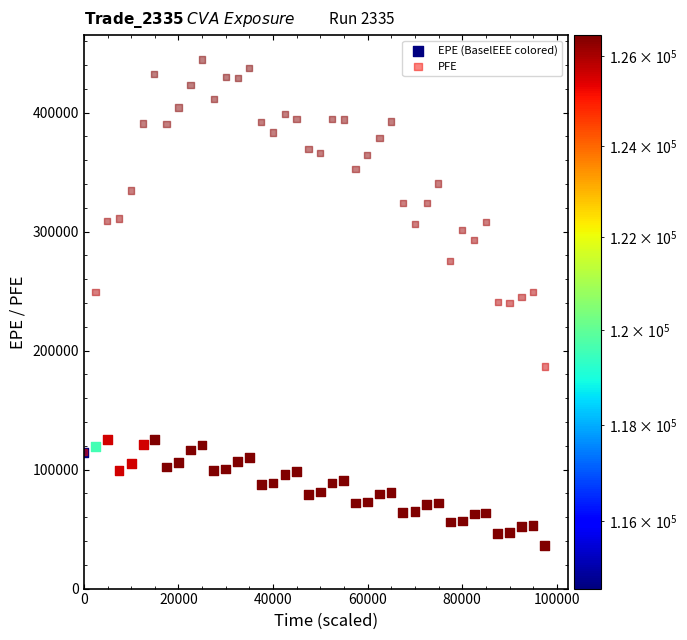

What are all the series names shown in the legend?

EPE (BaselEEE colored), PFE